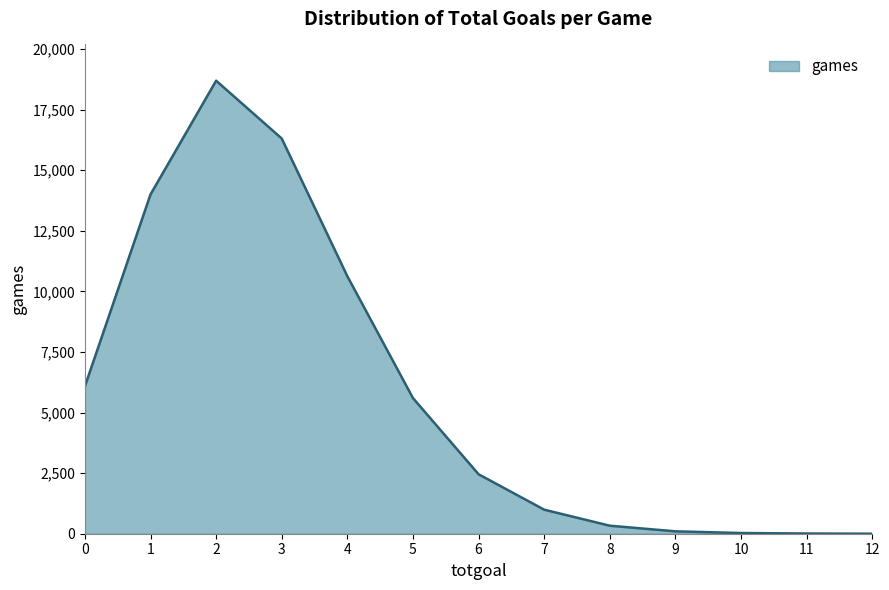

The value at 7 is 992. True or false?

True